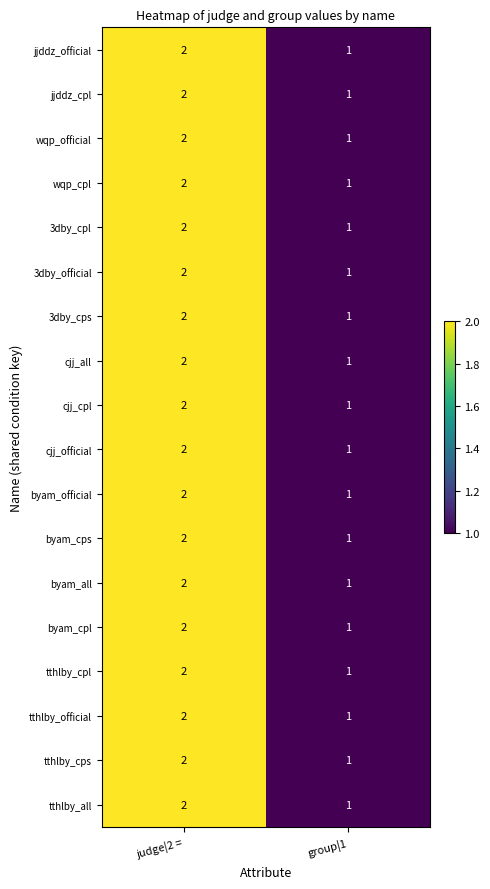

True or false: 3dby_cpl has a value of 3 at judge|2 =.

False